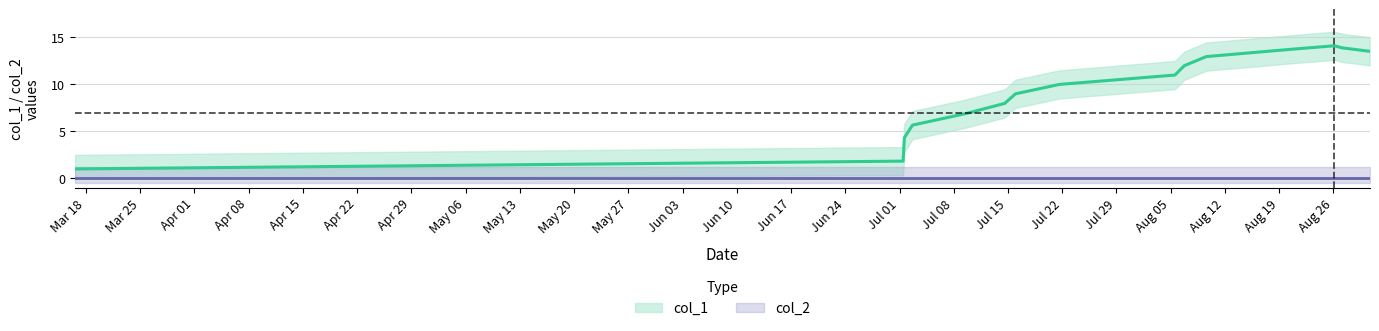

Does the chart have visible grid lines?

Yes